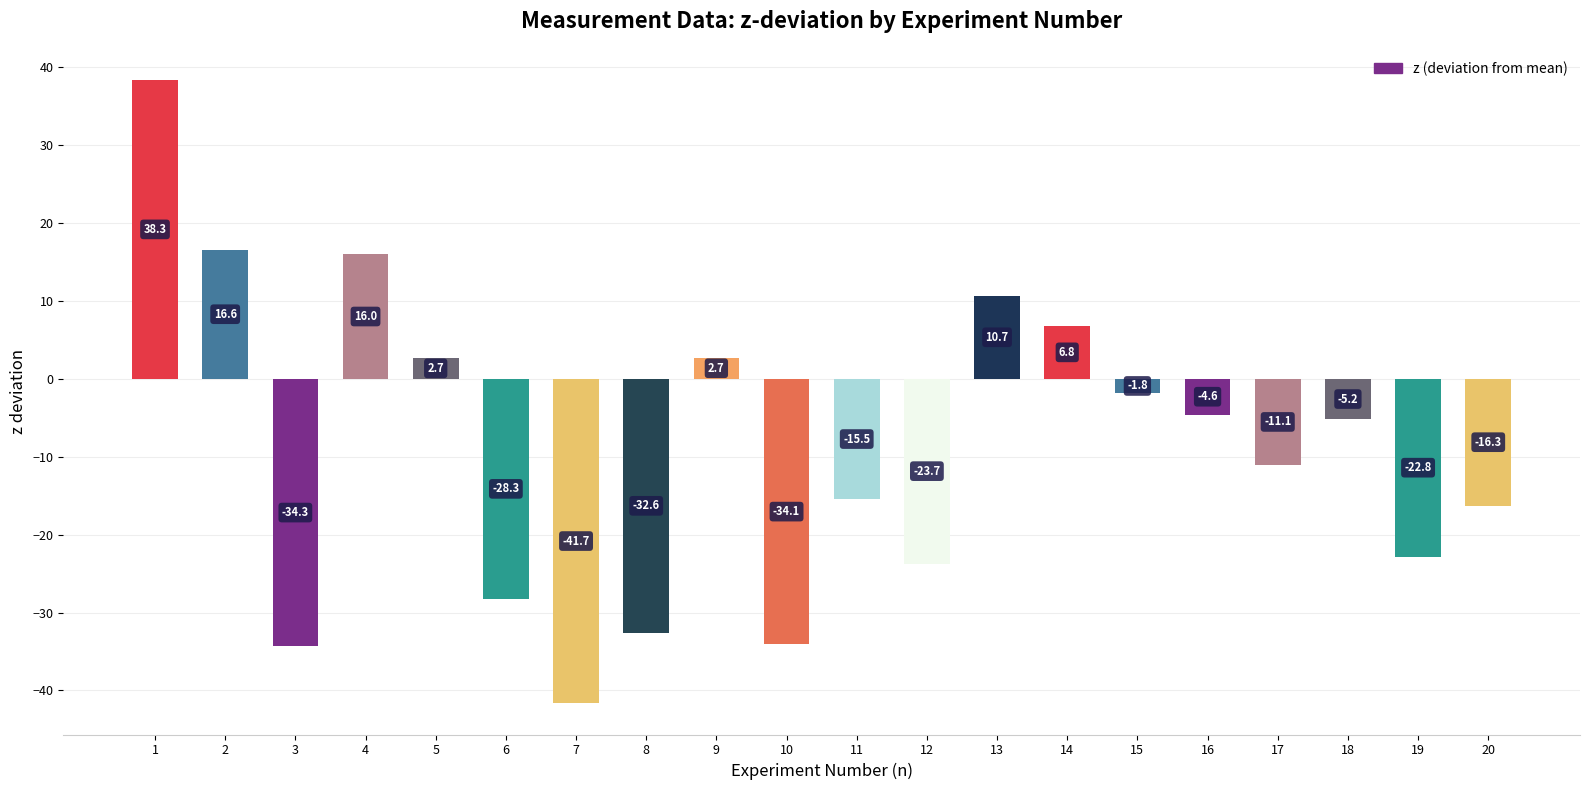

Which has a higher value, 3 or 14?

14